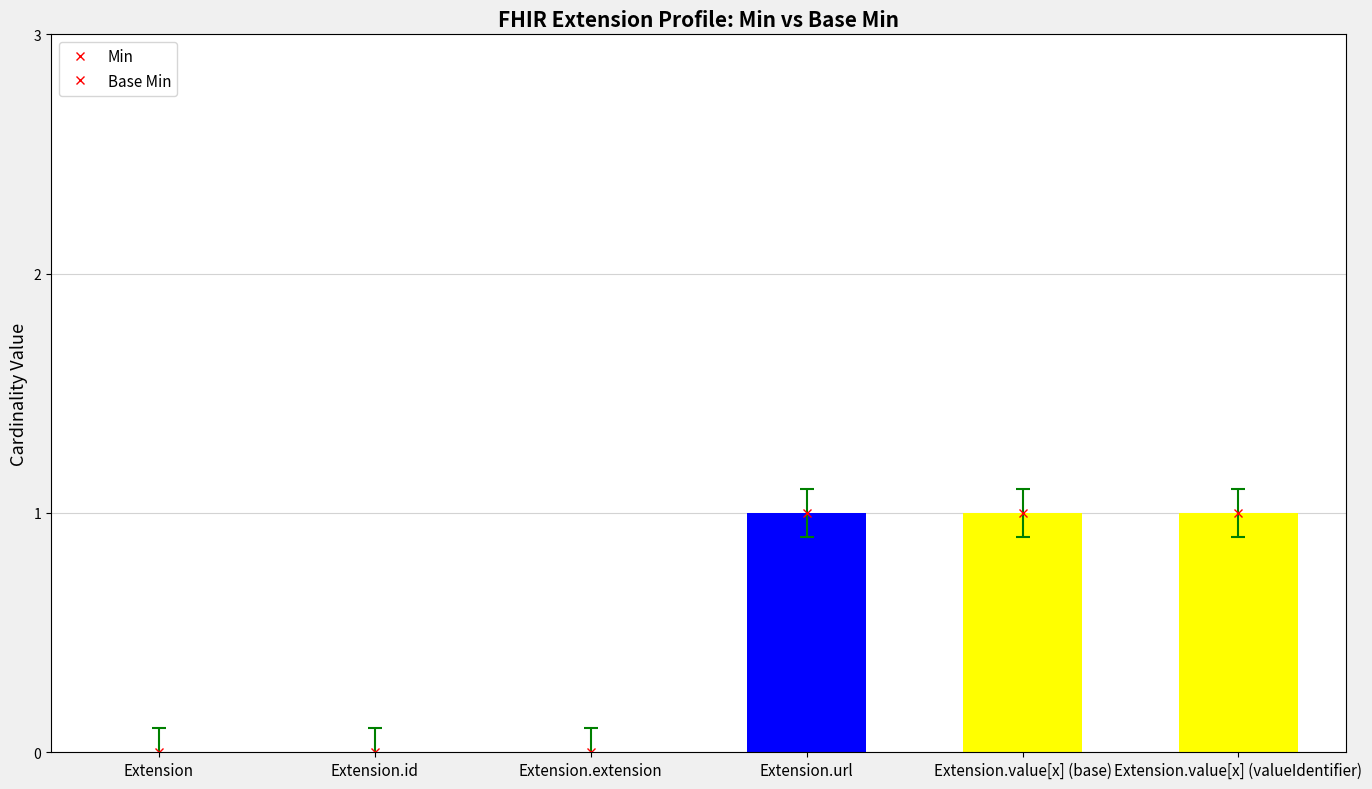

List the series in order of their peak value, highest first.

Base Min, Min